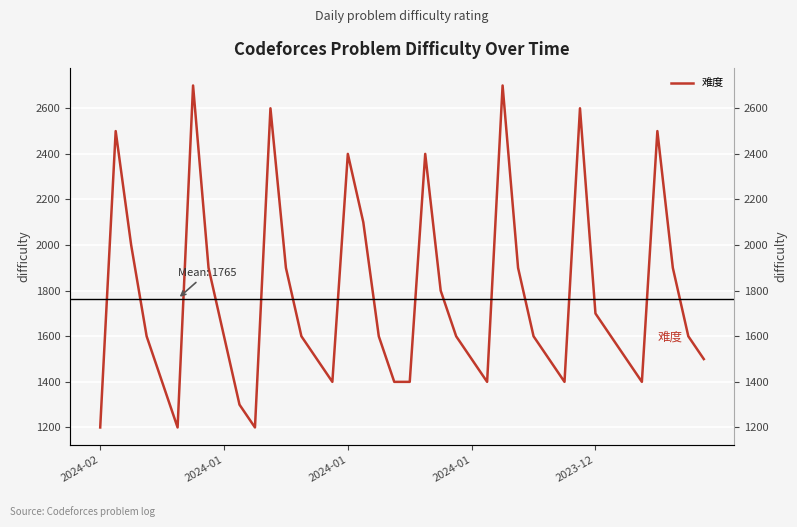

The chart shows a value of 904 at 38. True or false?

False